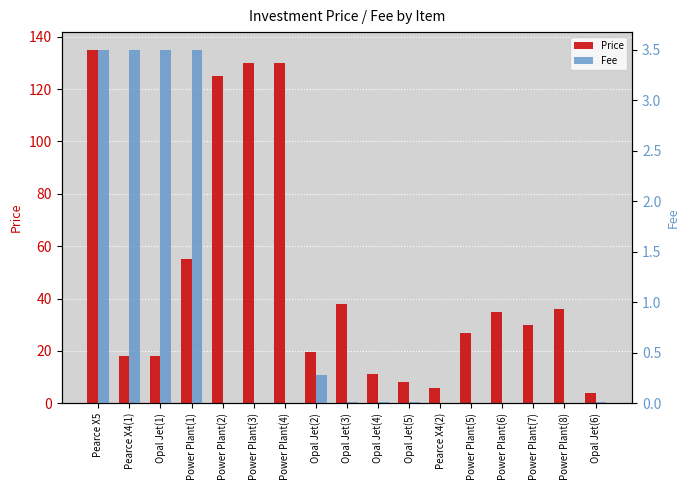

Is it true that Price equals 130.0 at Power Plant(4)?

True